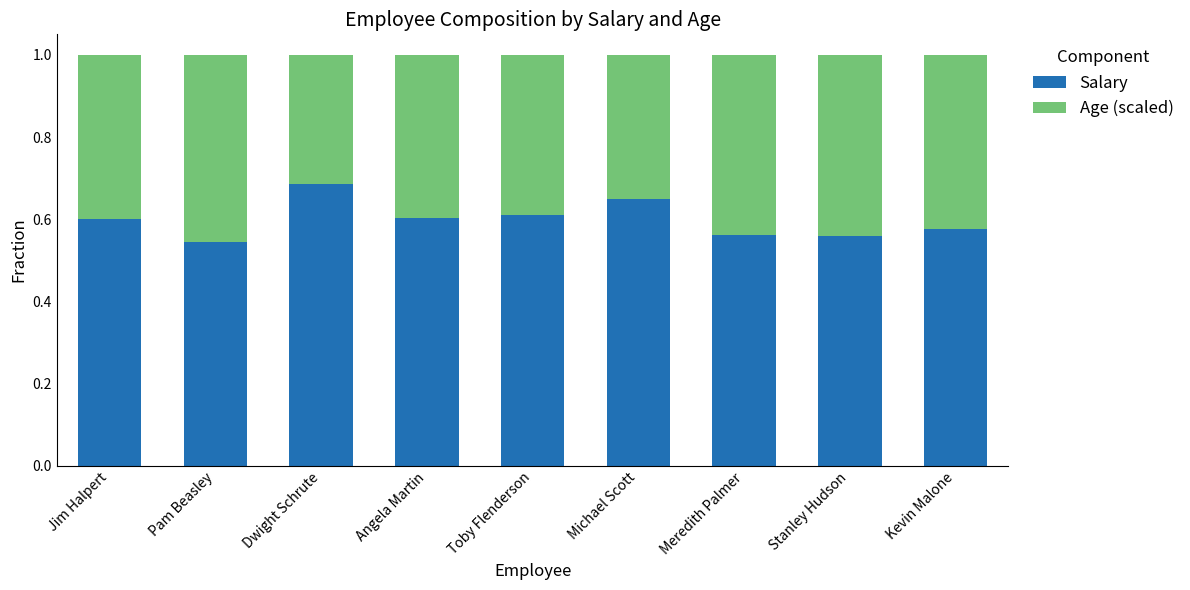

Is it true that Salary equals 0.4 at Angela Martin?

False